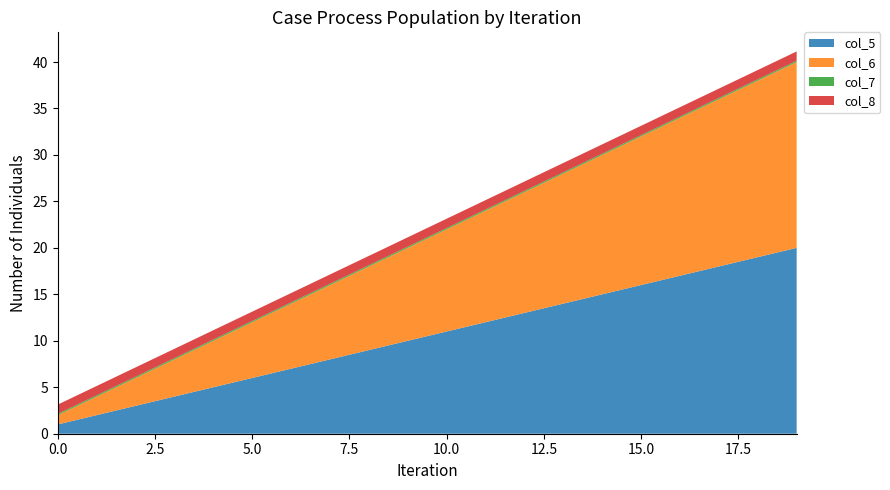

Reading left to right, extract all data points from this chart.

col_5: 0=1.0	1=2.0	2=3.0	3=4.0	4=5.0	5=6.0	6=7.0	7=8.0	8=9.0	9=10.0	10=11.0	11=12.0	12=13.0	13=14.0	14=15.0	15=16.0	16=17.0	17=18.0	18=19.0	19=20.0
col_6: 0=1.0	1=2.0	2=3.0	3=4.0	4=5.0	5=6.0	6=7.0	7=8.0	8=9.0	9=10.0	10=11.0	11=12.0	12=13.0	13=14.0	14=15.0	15=16.0	16=17.0	17=18.0	18=19.0	19=20.0
col_7_scaled: 0=0.1	1=0.1	2=0.1	3=0.1	4=0.1	5=0.1	6=0.1	7=0.1	8=0.1	9=0.1	10=0.1	11=0.1	12=0.1	13=0.1	14=0.1	15=0.1	16=0.1	17=0.1	18=0.1	19=0.1
col_8: 0=1.0	1=1.0	2=1.0	3=1.0	4=1.0	5=1.0	6=1.0	7=1.0	8=1.0	9=1.0	10=1.0	11=1.0	12=1.0	13=1.0	14=1.0	15=1.0	16=1.0	17=1.0	18=1.0	19=1.0